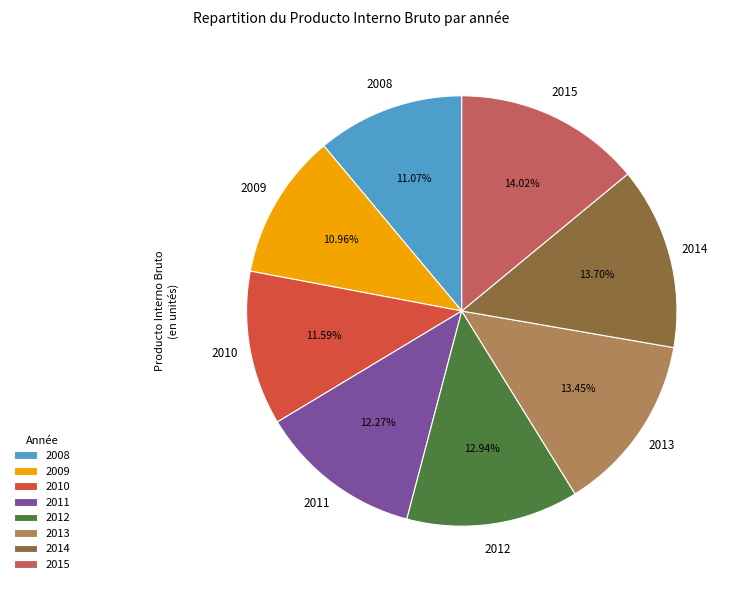

To the nearest percent, what percentage of the pie is 2012?

13%